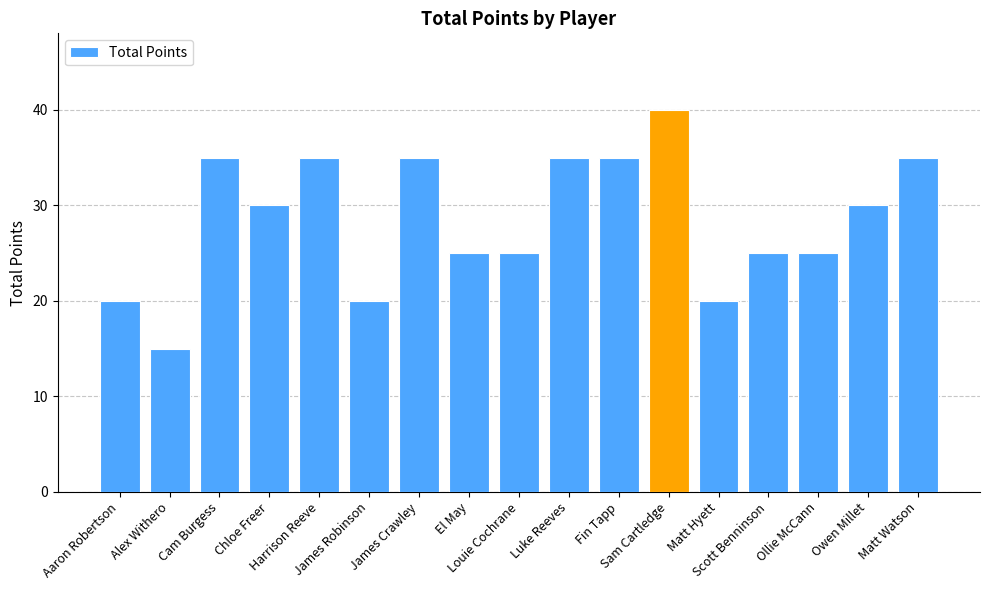

At which category does the chart reach its minimum across all series?

Alex Withero